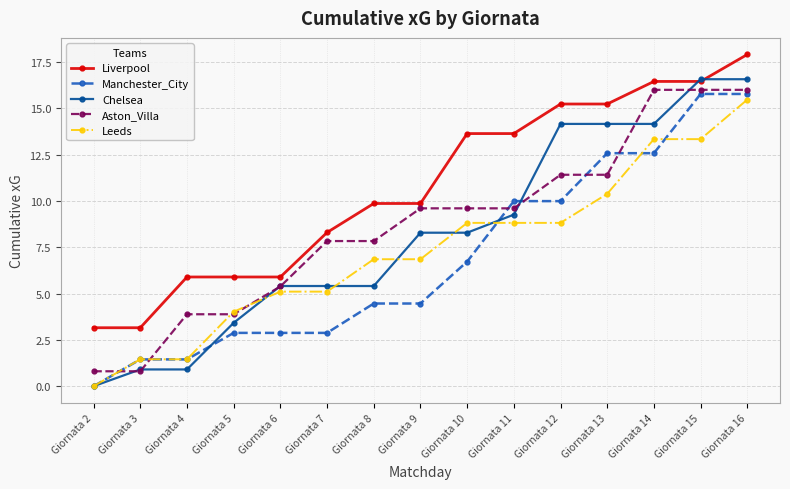

Reading right to left, list all the values displayed in this chart.

Liverpool: Giornata 16=17.9	Giornata 15=16.4	Giornata 14=16.4	Giornata 13=15.2	Giornata 12=15.2	Giornata 11=13.6	Giornata 10=13.6	Giornata 9=9.9	Giornata 8=9.9	Giornata 7=8.3	Giornata 6=5.9	Giornata 5=5.9	Giornata 4=5.9	Giornata 3=3.2	Giornata 2=3.2
Manchester_City: Giornata 16=15.8	Giornata 15=15.8	Giornata 14=12.6	Giornata 13=12.6	Giornata 12=10.0	Giornata 11=10.0	Giornata 10=6.7	Giornata 9=4.5	Giornata 8=4.5	Giornata 7=2.9	Giornata 6=2.9	Giornata 5=2.9	Giornata 4=1.4	Giornata 3=1.4	Giornata 2=0.0
Chelsea: Giornata 16=16.6	Giornata 15=16.6	Giornata 14=14.2	Giornata 13=14.2	Giornata 12=14.2	Giornata 11=9.3	Giornata 10=8.3	Giornata 9=8.3	Giornata 8=5.4	Giornata 7=5.4	Giornata 6=5.4	Giornata 5=3.4	Giornata 4=0.9	Giornata 3=0.9	Giornata 2=0.0
Aston_Villa: Giornata 16=16.0	Giornata 15=16.0	Giornata 14=16.0	Giornata 13=11.4	Giornata 12=11.4	Giornata 11=9.6	Giornata 10=9.6	Giornata 9=9.6	Giornata 8=7.8	Giornata 7=7.8	Giornata 6=5.4	Giornata 5=3.9	Giornata 4=3.9	Giornata 3=0.8	Giornata 2=0.8
Leeds: Giornata 16=15.5	Giornata 15=13.3	Giornata 14=13.3	Giornata 13=10.4	Giornata 12=8.8	Giornata 11=8.8	Giornata 10=8.8	Giornata 9=6.9	Giornata 8=6.9	Giornata 7=5.1	Giornata 6=5.1	Giornata 5=4.0	Giornata 4=1.5	Giornata 3=1.5	Giornata 2=0.0